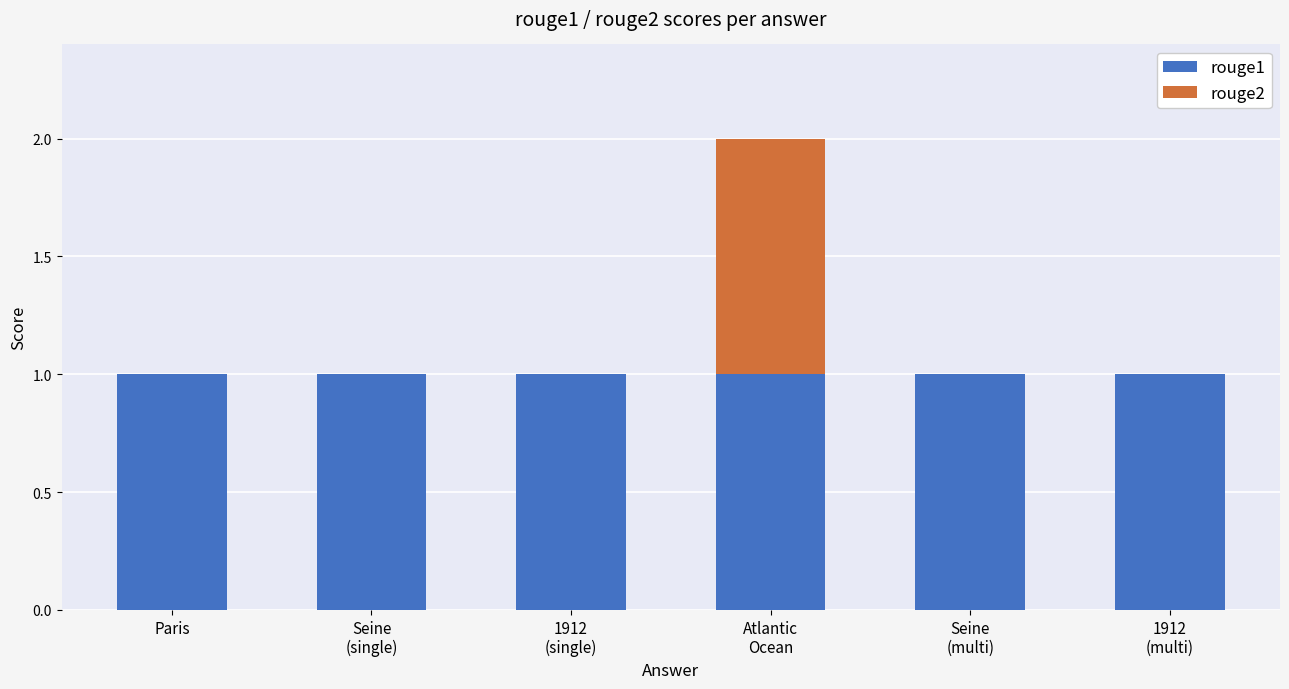

How many distinct data groups are displayed?

2